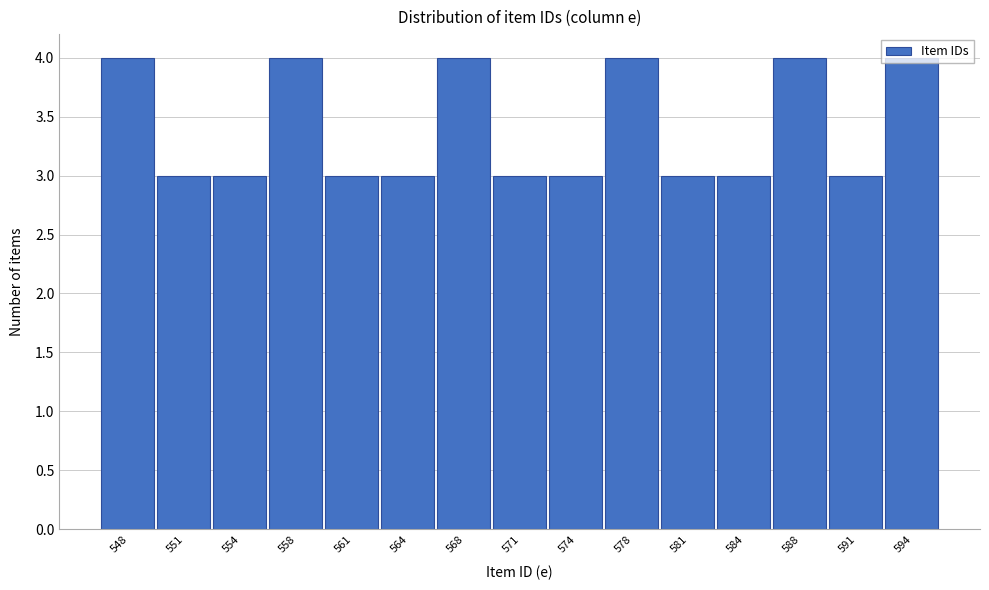

What is the value of the 5th bar from the left?

3